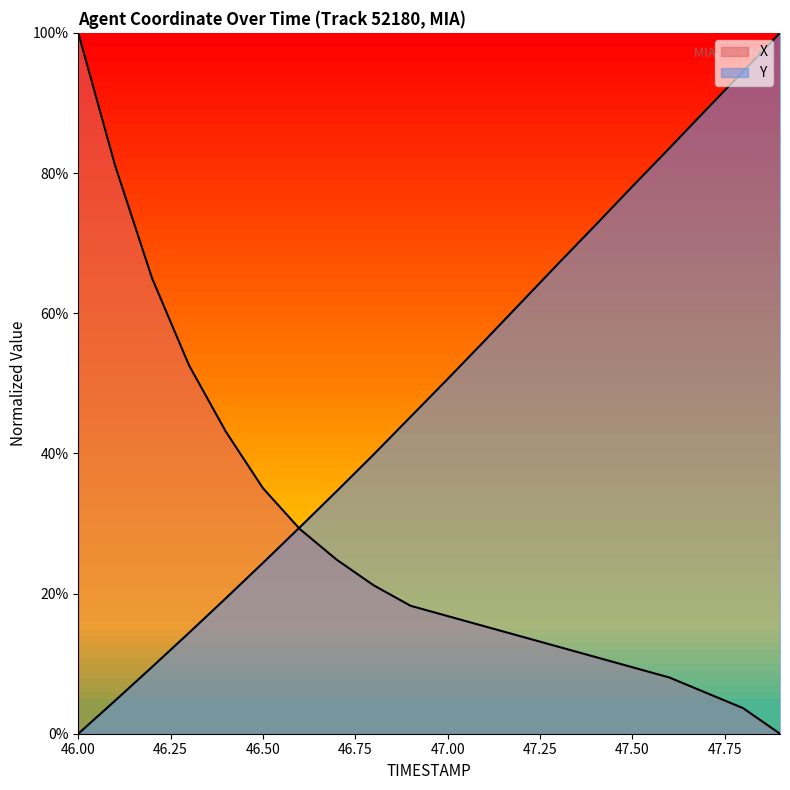

Which series has the largest total across all categories?

Y